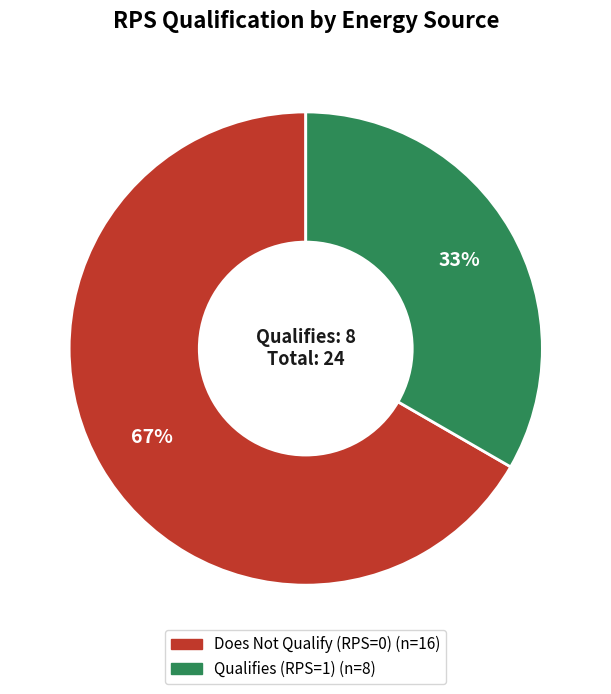

To the nearest percent, what is the average slice percentage?

50%